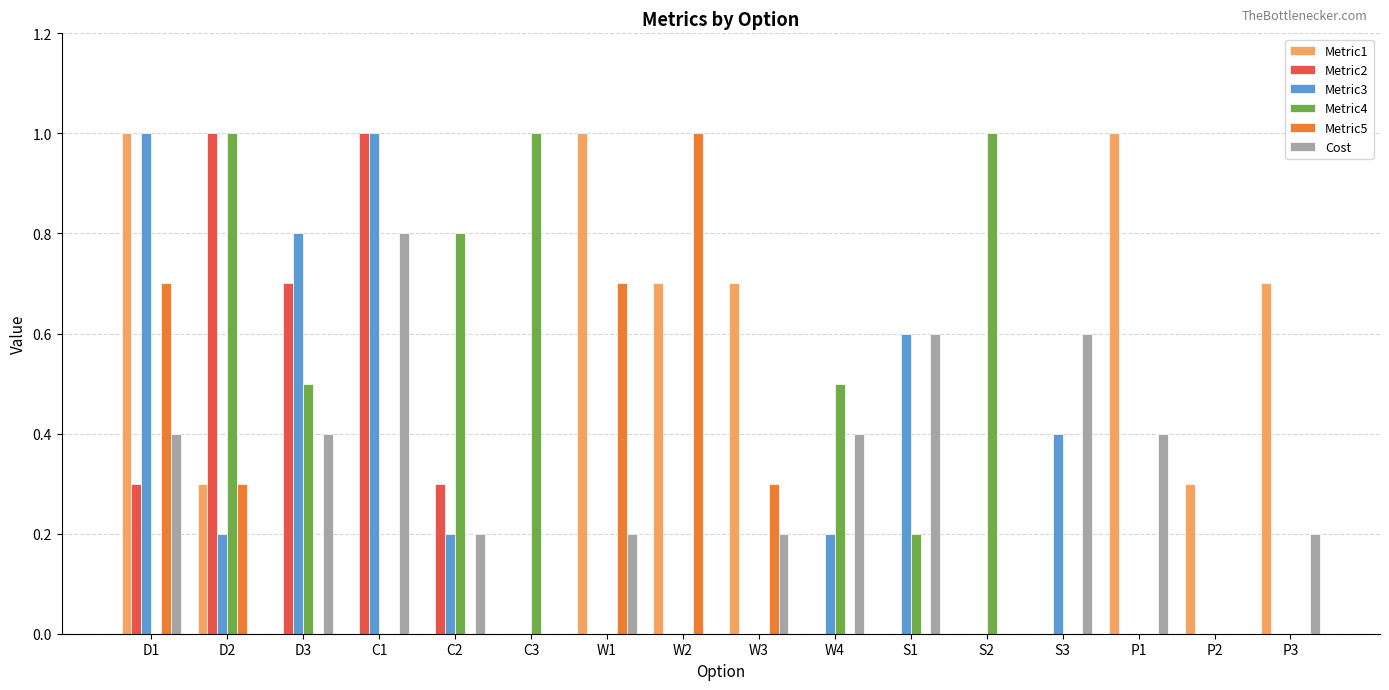

Reading left to right, list all the values displayed in this chart.

Metric1: D1=1.0	D2=0.3	D3=0.0	C1=0.0	C2=0.0	C3=0.0	W1=1.0	W2=0.7	W3=0.7	W4=0.0	S1=0.0	S2=0.0	S3=0.0	P1=1.0	P2=0.3	P3=0.7
Metric2: D1=0.3	D2=1.0	D3=0.7	C1=1.0	C2=0.3	C3=0.0	W1=0.0	W2=0.0	W3=0.0	W4=0.0	S1=0.0	S2=0.0	S3=0.0	P1=0.0	P2=0.0	P3=0.0
Metric3: D1=1.0	D2=0.2	D3=0.8	C1=1.0	C2=0.2	C3=0.0	W1=0.0	W2=0.0	W3=0.0	W4=0.2	S1=0.6	S2=0.0	S3=0.4	P1=0.0	P2=0.0	P3=0.0
Metric4: D1=0.0	D2=1.0	D3=0.5	C1=0.0	C2=0.8	C3=1.0	W1=0.0	W2=0.0	W3=0.0	W4=0.5	S1=0.2	S2=1.0	S3=0.0	P1=0.0	P2=0.0	P3=0.0
Metric5: D1=0.7	D2=0.3	D3=0.0	C1=0.0	C2=0.0	C3=0.0	W1=0.7	W2=1.0	W3=0.3	W4=0.0	S1=0.0	S2=0.0	S3=0.0	P1=0.0	P2=0.0	P3=0.0
Cost: D1=0.4	D2=0.0	D3=0.4	C1=0.8	C2=0.2	C3=0.0	W1=0.2	W2=0.0	W3=0.2	W4=0.4	S1=0.6	S2=0.0	S3=0.6	P1=0.4	P2=0.0	P3=0.2